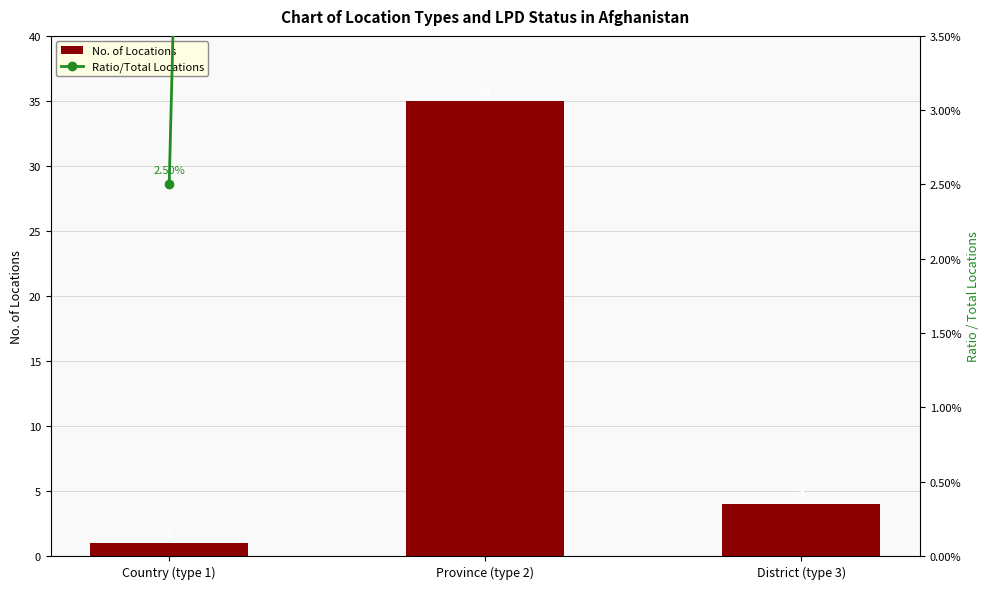

Between District (type 3) and Country (type 1), which is larger?

District (type 3)